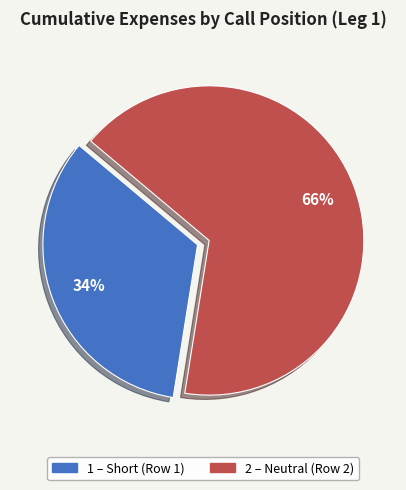

To the nearest percent, what is the average slice percentage?

50%